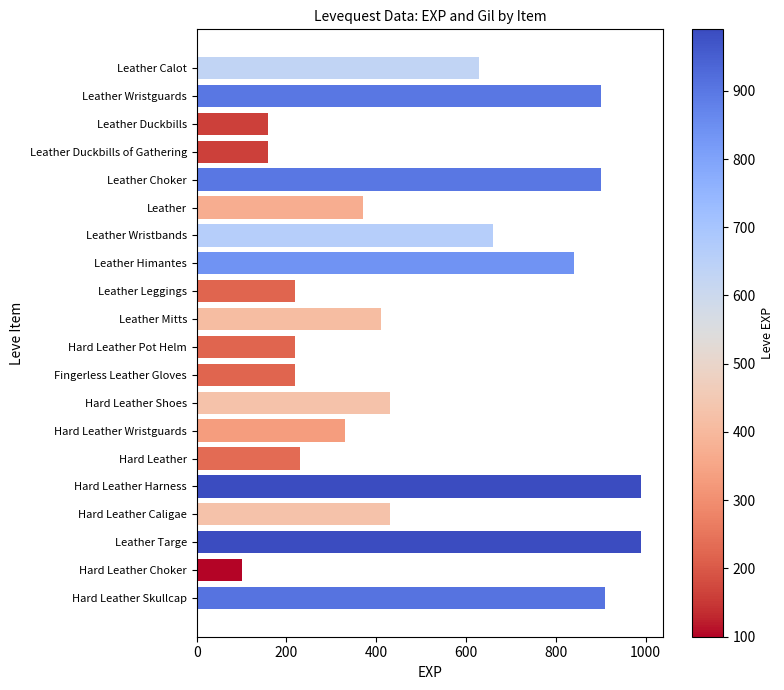

What is the difference between the maximum and minimum values?

890